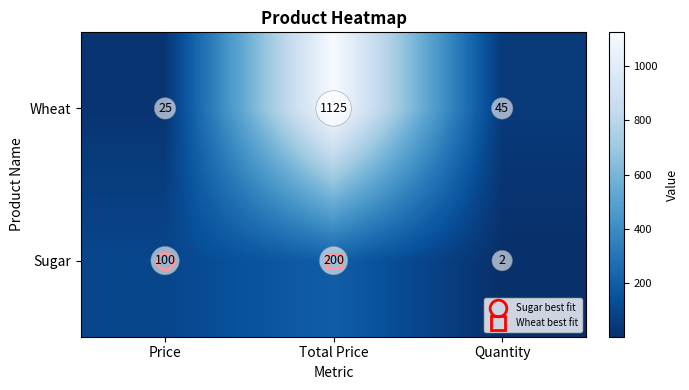

What is the total value across all series at Quantity?

47